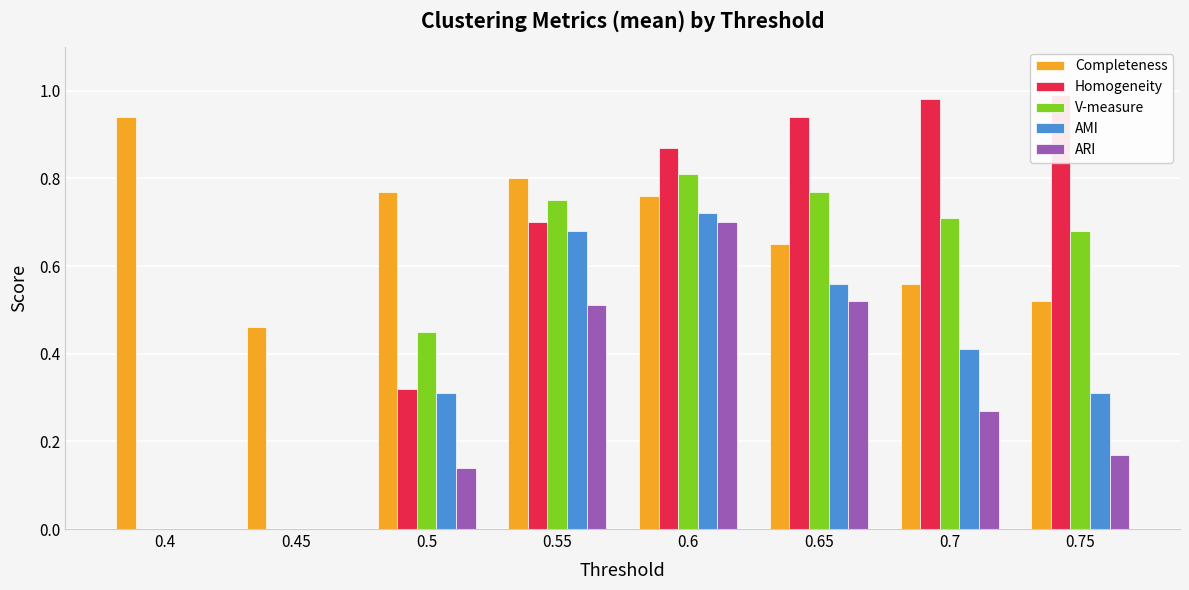

Reading left to right, what are all the values shown in this chart?

Completeness: 0.4=0.9	0.45=0.5	0.5=0.8	0.55=0.8	0.6=0.8	0.65=0.7	0.7=0.6	0.75=0.5
Homogeneity: 0.4=0.0	0.45=0.0	0.5=0.3	0.55=0.7	0.6=0.9	0.65=0.9	0.7=1.0	0.75=1.0
V-measure: 0.4=0.0	0.45=0.0	0.5=0.5	0.55=0.8	0.6=0.8	0.65=0.8	0.7=0.7	0.75=0.7
AMI: 0.4=0.0	0.45=0.0	0.5=0.3	0.55=0.7	0.6=0.7	0.65=0.6	0.7=0.4	0.75=0.3
ARI: 0.4=0.0	0.45=0.0	0.5=0.1	0.55=0.5	0.6=0.7	0.65=0.5	0.7=0.3	0.75=0.2